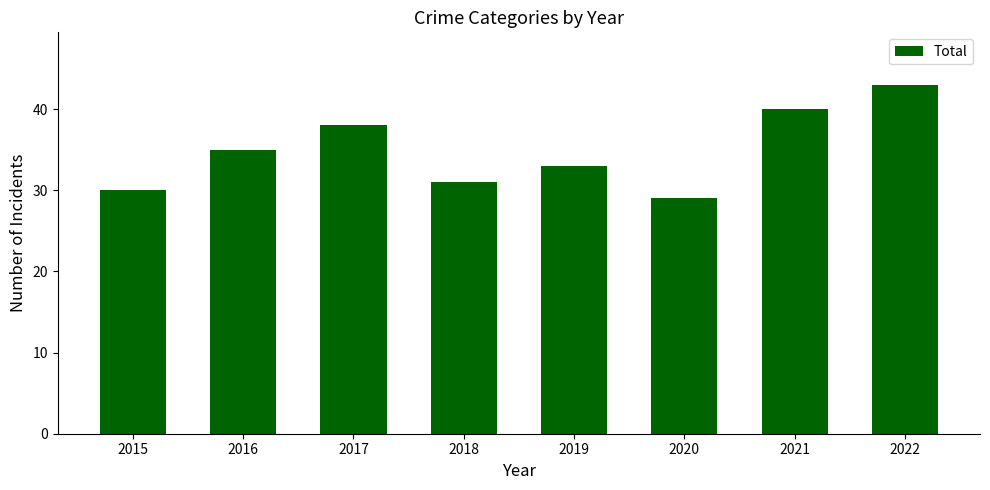

Approximately how many times larger is the value at 2018 compared to 2015?

1.0